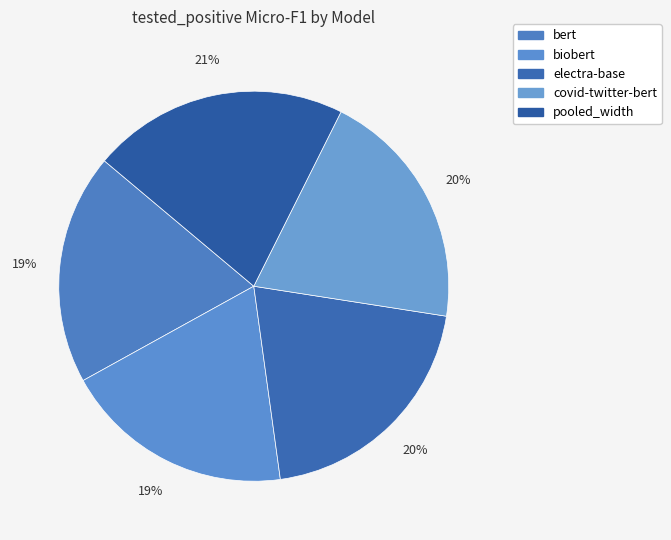

Which has a higher value, bert or covid-twitter-bert?

covid-twitter-bert